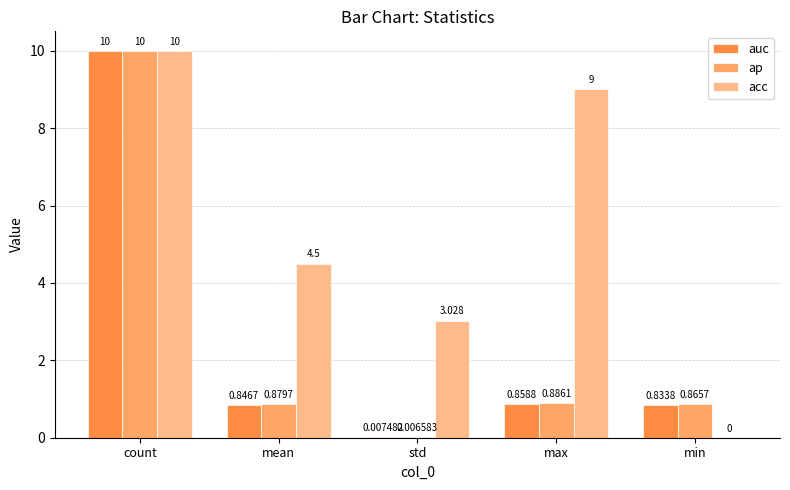

Which series has the largest range (max minus min)?

acc